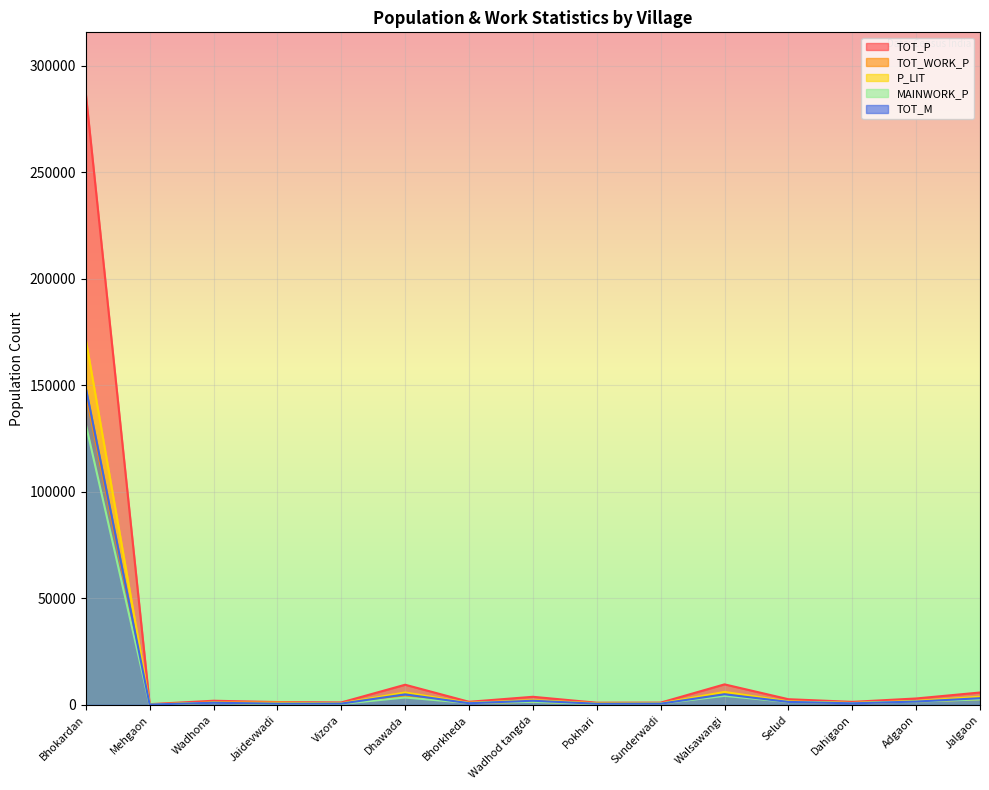

Reading left to right, list all the values displayed in this chart.

TOT_P: Bhokardan=286887	Mehgaon=326	Wadhona=1941	Jaidevwadi=1322	Vizora=1140	Dhawada=9447	Bhorkheda=1448	Wadhod tangda=3791	Pokhari=1015	Sunderwadi=1052	Walsawangi=9619	Selud=2658	Dahigaon=1409	Adgaon=3002	Jalgaon=5799
TOT_WORK_P: Bhokardan=145984	Mehgaon=89	Wadhona=1109	Jaidevwadi=290	Vizora=677	Dhawada=3913	Bhorkheda=885	Wadhod tangda=1443	Pokhari=577	Sunderwadi=584	Walsawangi=4774	Selud=1419	Dahigaon=858	Adgaon=1609	Jalgaon=2625
P_LIT: Bhokardan=171441	Mehgaon=208	Wadhona=1073	Jaidevwadi=1038	Vizora=712	Dhawada=5817	Bhorkheda=929	Wadhod tangda=2188	Pokhari=745	Sunderwadi=664	Walsawangi=6075	Selud=1620	Dahigaon=857	Adgaon=1813	Jalgaon=3837
MAINWORK_P: Bhokardan=131635	Mehgaon=43	Wadhona=966	Jaidevwadi=279	Vizora=470	Dhawada=3456	Bhorkheda=878	Wadhod tangda=1428	Pokhari=373	Sunderwadi=581	Walsawangi=4223	Selud=1357	Dahigaon=856	Adgaon=1534	Jalgaon=2564
TOT_M: Bhokardan=148722	Mehgaon=160	Wadhona=989	Jaidevwadi=574	Vizora=595	Dhawada=4927	Bhorkheda=771	Wadhod tangda=1936	Pokhari=531	Sunderwadi=551	Walsawangi=4974	Selud=1389	Dahigaon=723	Adgaon=1550	Jalgaon=3127